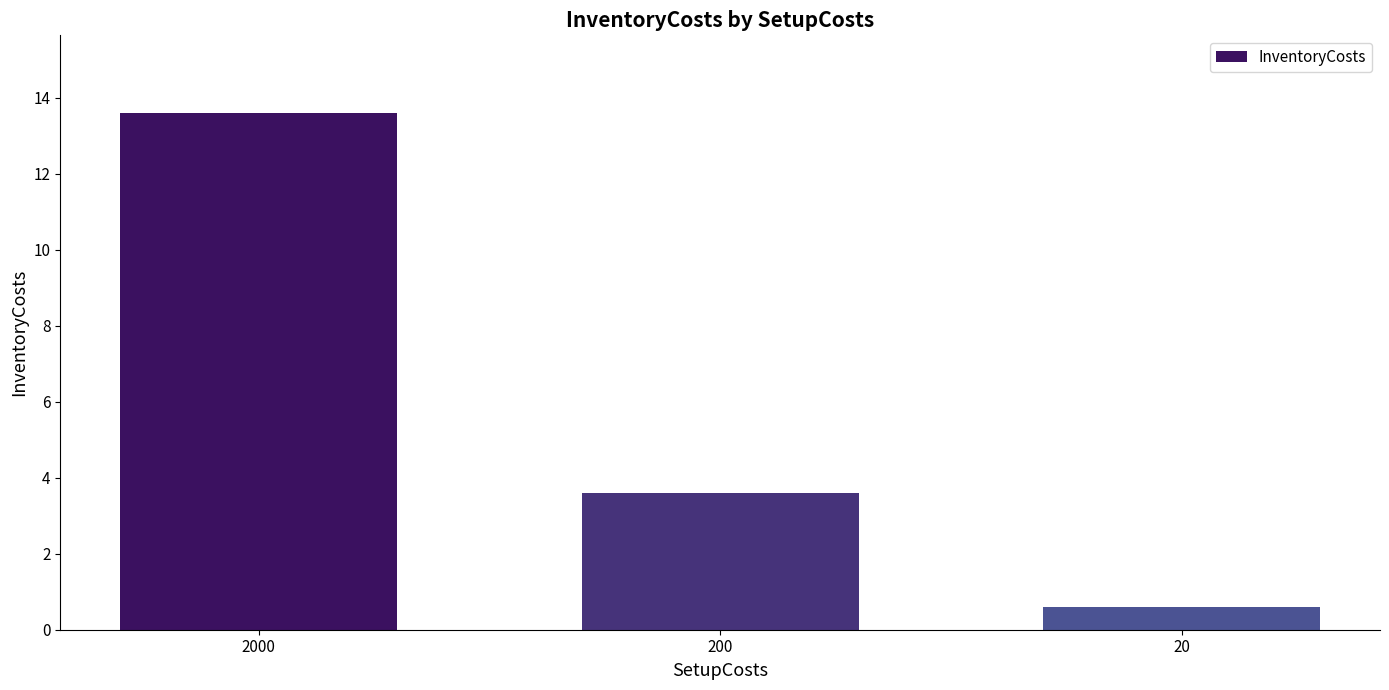

Reading left to right, list all the values displayed in this chart.

13.6	3.6	0.6